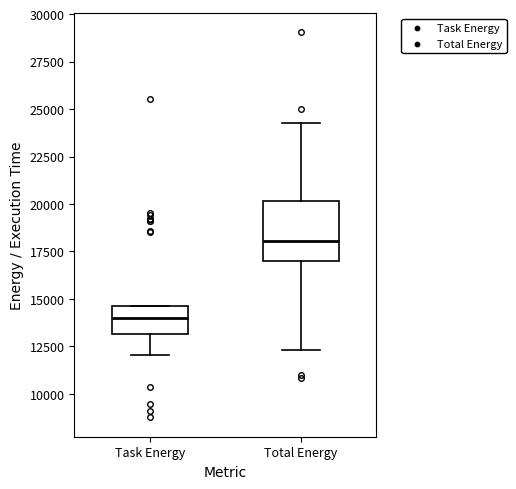

Reading left to right, read every box against the y-axis: the position of its median line, the range the box covers, and the ends of its whiskers. The values are not printed on the chart, so give them approximately, as read against the axis.

Task Energy: median 14000, box 13000 to 14500, whiskers 12000 to 14500
Total Energy: median 18000, box 17000 to 20000, whiskers 12500 to 24500